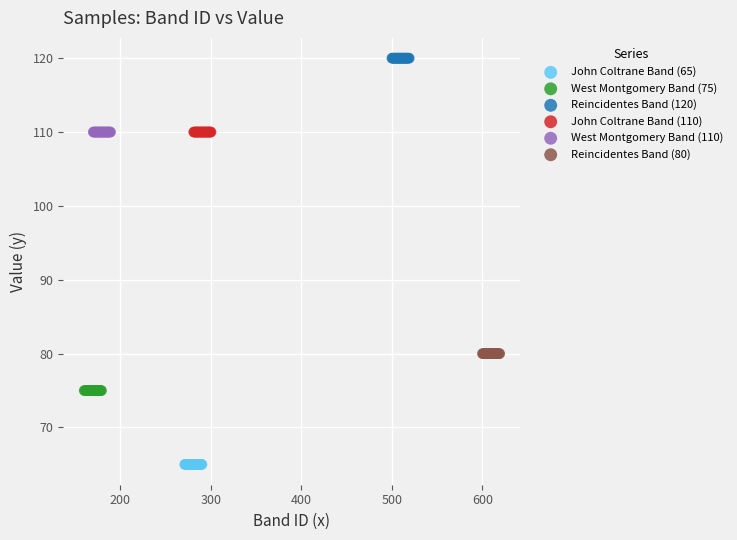

Which series reaches the maximum Y coordinate?

Reincidentes Band (120)